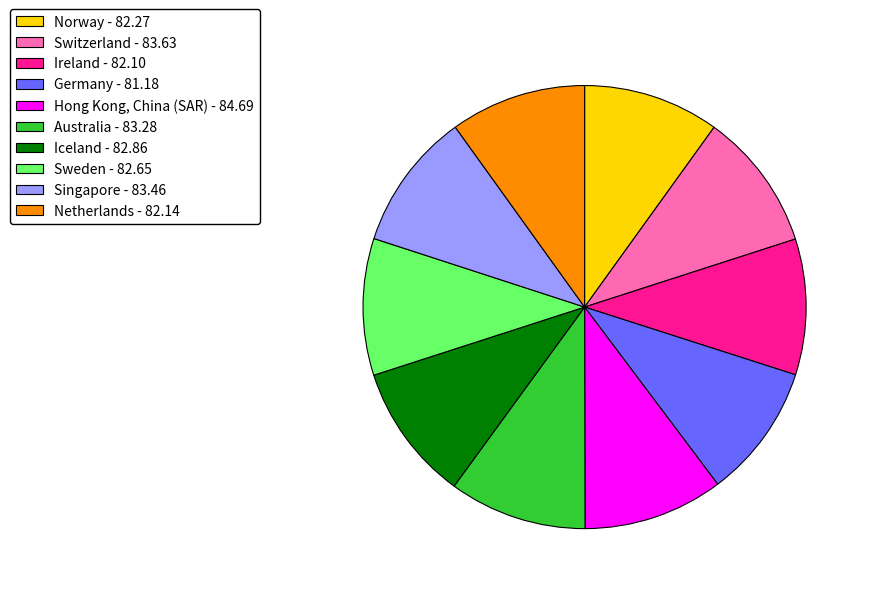

Is it true that Singapore is 10% of the pie?

True